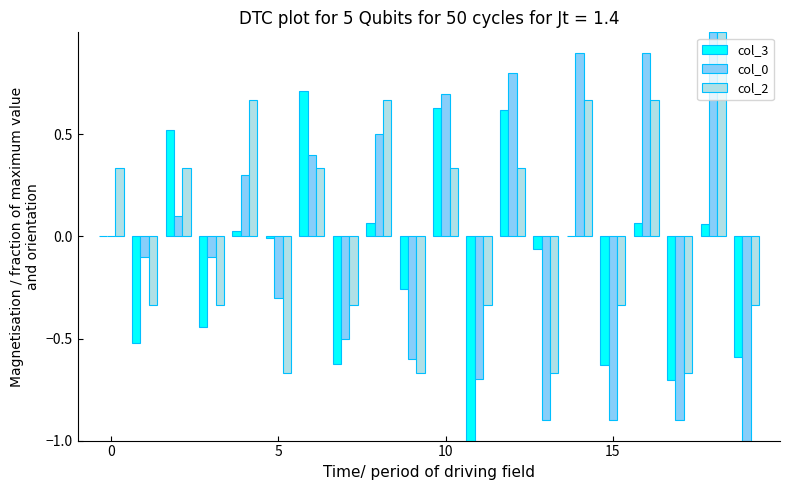

What is the maximum value shown in the chart?

1.0